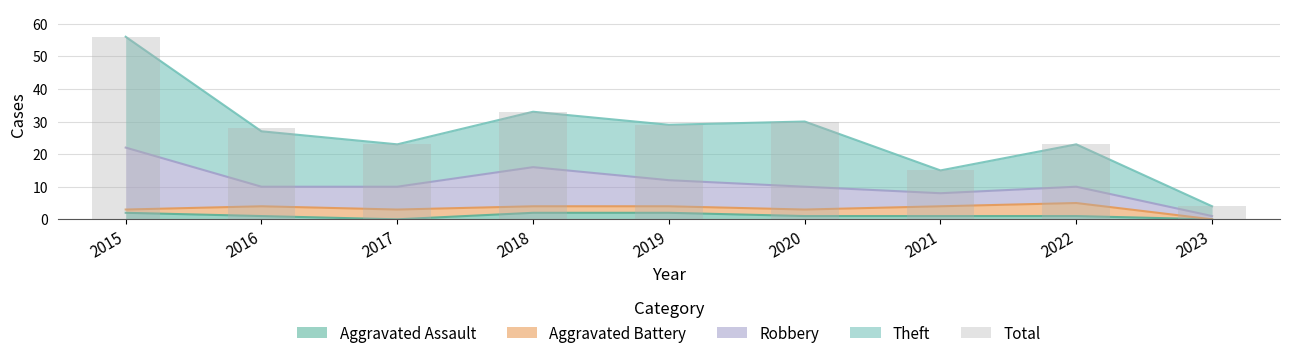

What is the difference between the values at 2016 and 2015?

28